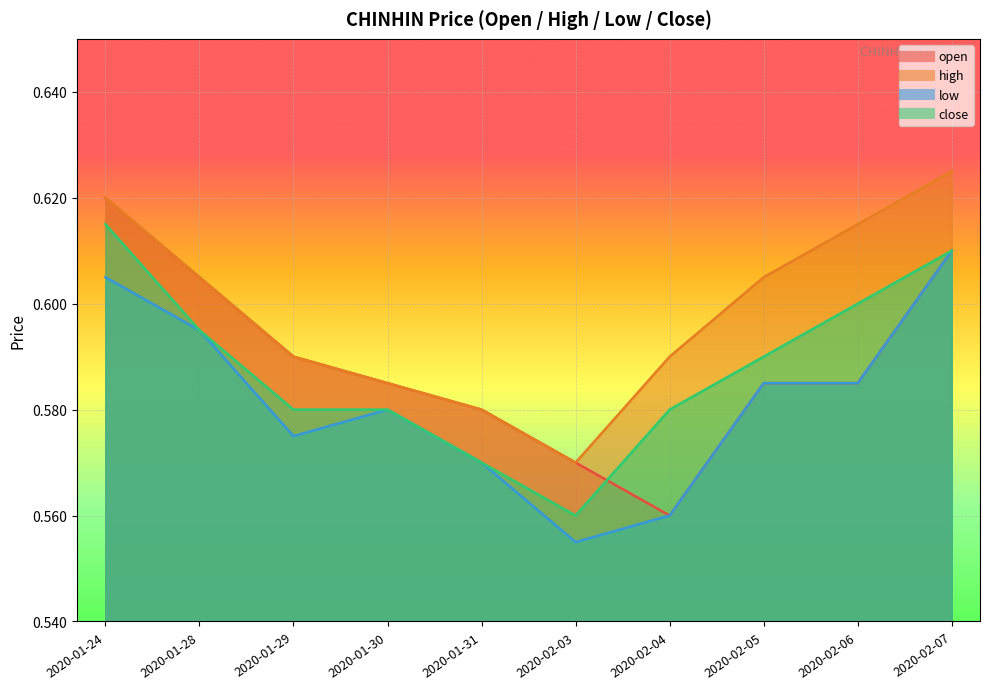

What is the average value of the high series?

0.6